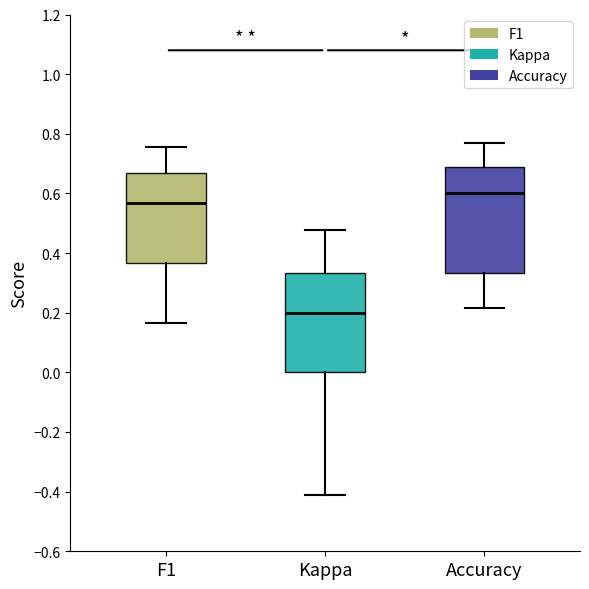

Which box's median line is the highest?

Accuracy